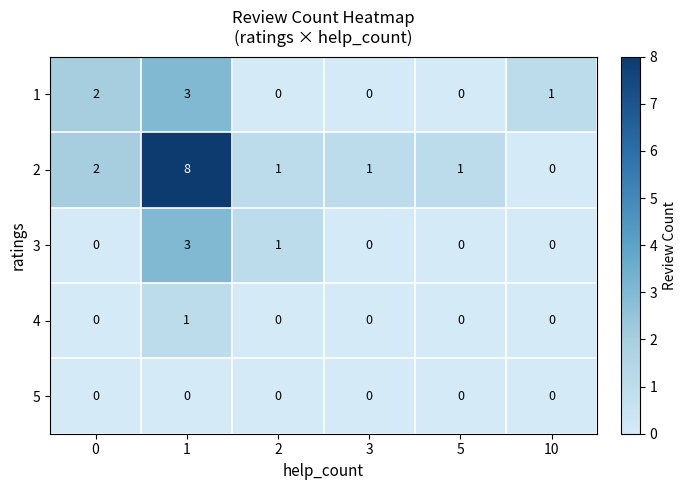

What is the difference between the highest and lowest values at 10?

1